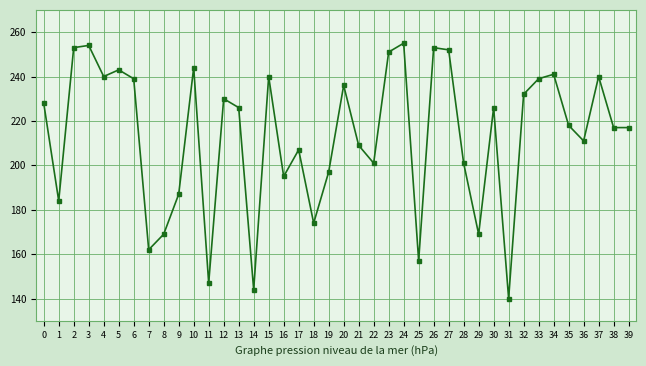

What is the greatest value displayed?

255